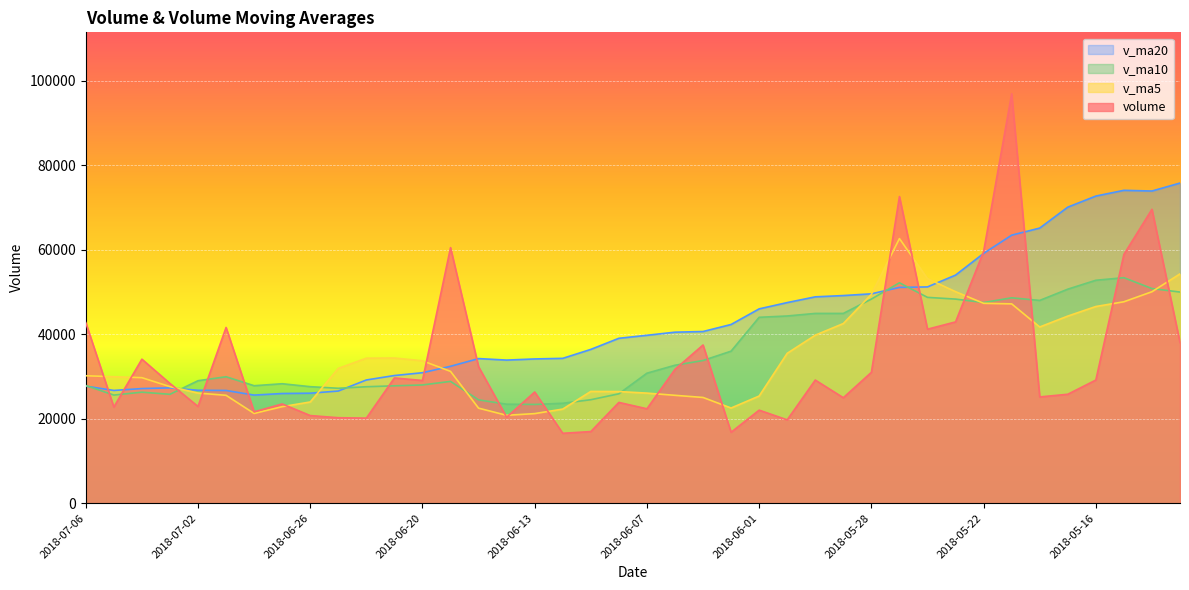

How many distinct data groups are displayed?

4